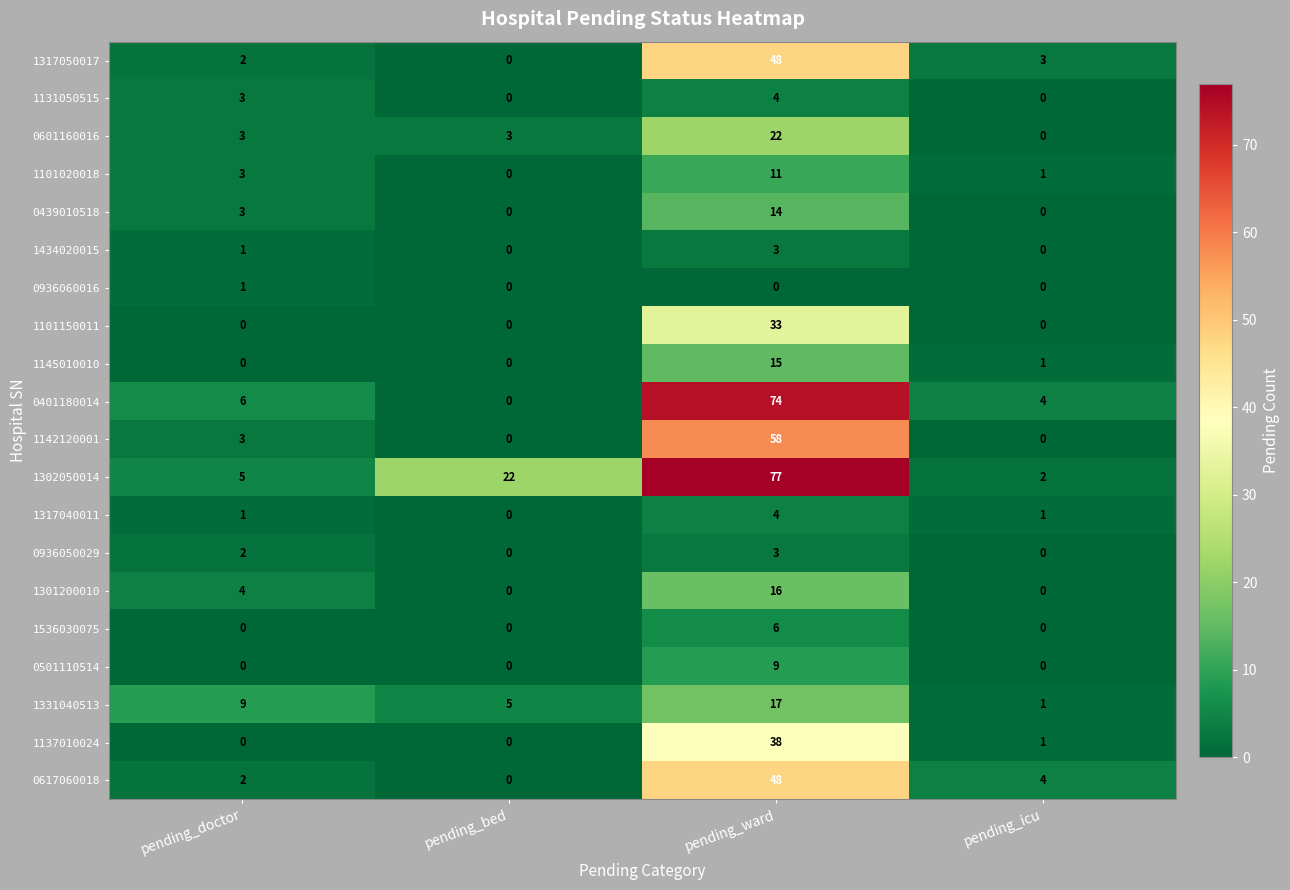

True or false: 0501110514 has a value of -4 at pending_bed.

False